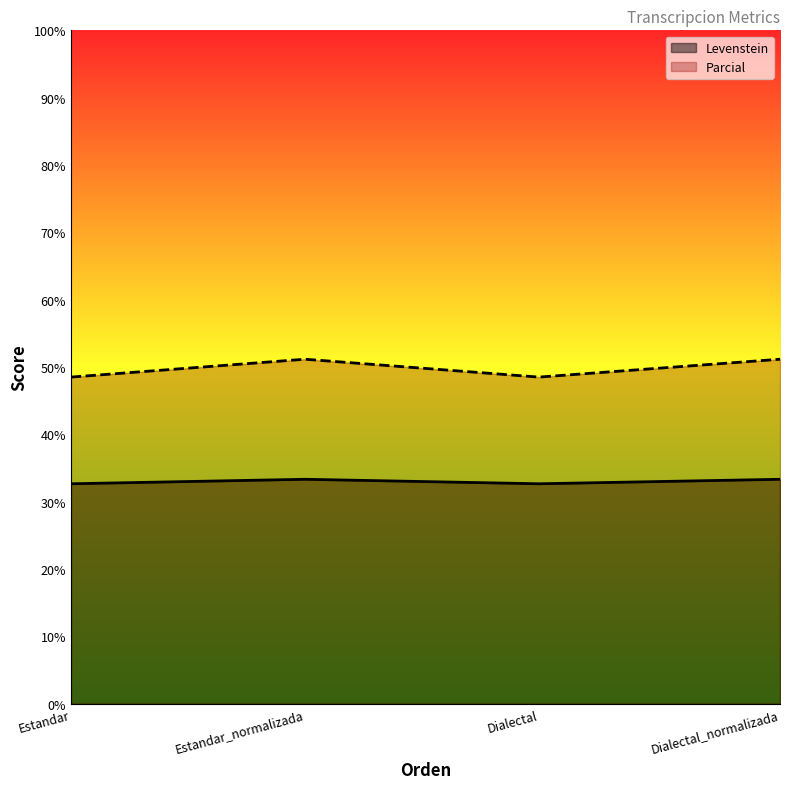

Rank the series by their average value, from lowest to highest.

Levenstein, Parcial